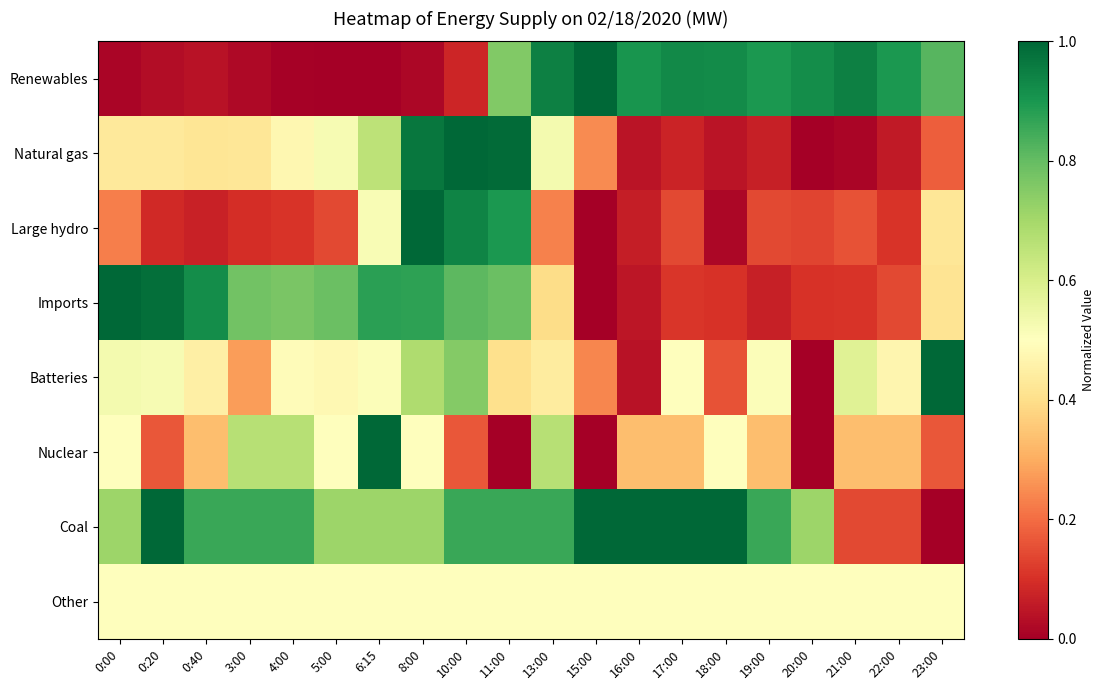

Reading left to right, transcribe all the data shown in this chart.

Renewables: 0:00=0.0	0:20=0.0	0:40=0.0	3:00=0.0	4:00=0.0	5:00=0.0	6:15=0.0	8:00=0.0	10:00=0.1	11:00=0.8	13:00=0.9	15:00=1.0	16:00=0.9	17:00=0.9	18:00=0.9	19:00=0.9	20:00=0.9	21:00=0.9	22:00=0.9	23:00=0.8
Natural gas: 0:00=0.4	0:20=0.4	0:40=0.4	3:00=0.4	4:00=0.5	5:00=0.5	6:15=0.7	8:00=1.0	10:00=1.0	11:00=1.0	13:00=0.5	15:00=0.2	16:00=0.0	17:00=0.1	18:00=0.0	19:00=0.1	20:00=0.0	21:00=0.0	22:00=0.1	23:00=0.2
Large hydro: 0:00=0.2	0:20=0.1	0:40=0.1	3:00=0.1	4:00=0.1	5:00=0.1	6:15=0.5	8:00=1.0	10:00=0.9	11:00=0.9	13:00=0.2	15:00=0.0	16:00=0.1	17:00=0.1	18:00=0.0	19:00=0.1	20:00=0.1	21:00=0.2	22:00=0.1	23:00=0.4
Imports: 0:00=1.0	0:20=1.0	0:40=0.9	3:00=0.8	4:00=0.8	5:00=0.8	6:15=0.9	8:00=0.9	10:00=0.8	11:00=0.8	13:00=0.4	15:00=0.0	16:00=0.0	17:00=0.1	18:00=0.1	19:00=0.1	20:00=0.1	21:00=0.1	22:00=0.1	23:00=0.4
Batteries: 0:00=0.5	0:20=0.5	0:40=0.5	3:00=0.3	4:00=0.5	5:00=0.5	6:15=0.5	8:00=0.7	10:00=0.8	11:00=0.4	13:00=0.4	15:00=0.2	16:00=0.0	17:00=0.5	18:00=0.2	19:00=0.5	20:00=0.0	21:00=0.6	22:00=0.5	23:00=1.0
Nuclear: 0:00=0.5	0:20=0.2	0:40=0.3	3:00=0.7	4:00=0.7	5:00=0.5	6:15=1.0	8:00=0.5	10:00=0.2	11:00=0.0	13:00=0.7	15:00=0.0	16:00=0.3	17:00=0.3	18:00=0.5	19:00=0.3	20:00=0.0	21:00=0.3	22:00=0.3	23:00=0.2
Coal: 0:00=0.7	0:20=1.0	0:40=0.9	3:00=0.9	4:00=0.9	5:00=0.7	6:15=0.7	8:00=0.7	10:00=0.9	11:00=0.9	13:00=0.9	15:00=1.0	16:00=1.0	17:00=1.0	18:00=1.0	19:00=0.9	20:00=0.7	21:00=0.1	22:00=0.1	23:00=0.0
Other: 0:00=0.5	0:20=0.5	0:40=0.5	3:00=0.5	4:00=0.5	5:00=0.5	6:15=0.5	8:00=0.5	10:00=0.5	11:00=0.5	13:00=0.5	15:00=0.5	16:00=0.5	17:00=0.5	18:00=0.5	19:00=0.5	20:00=0.5	21:00=0.5	22:00=0.5	23:00=0.5